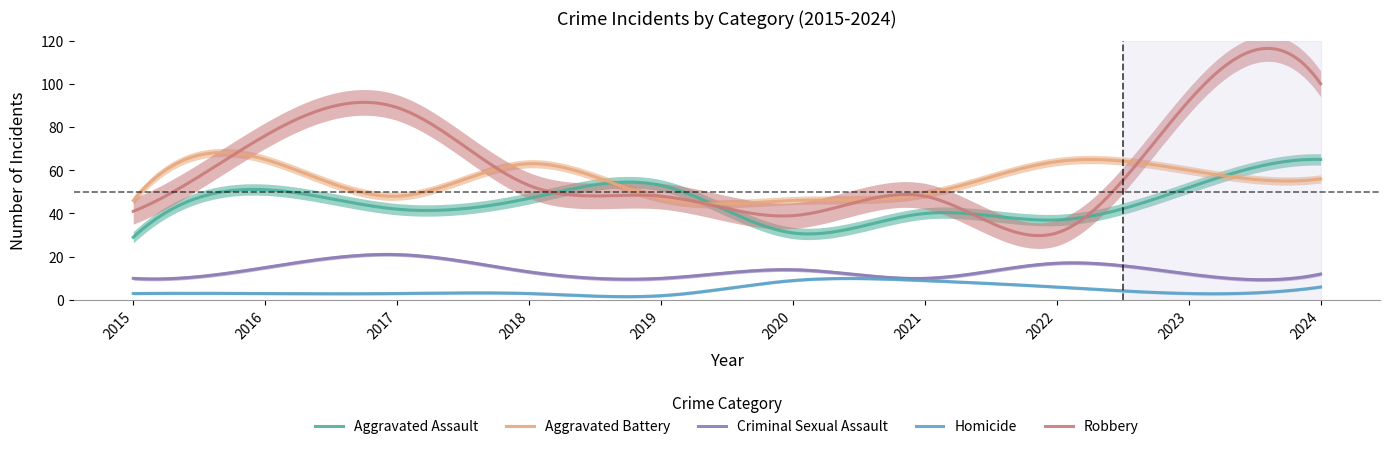

True or false: Aggravated Battery and Criminal Sexual Assault cross at least once.

False